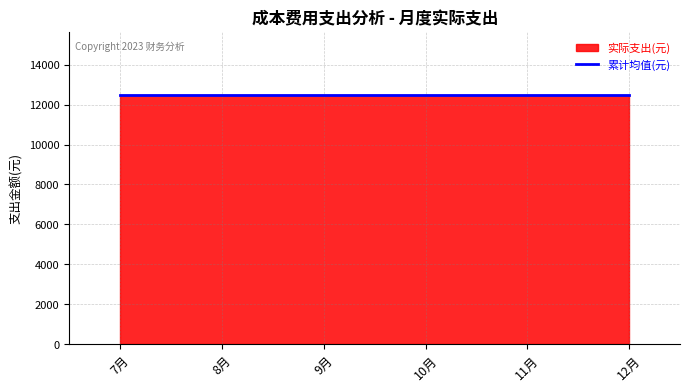

Does the chart display data point markers on the line(s)?

No